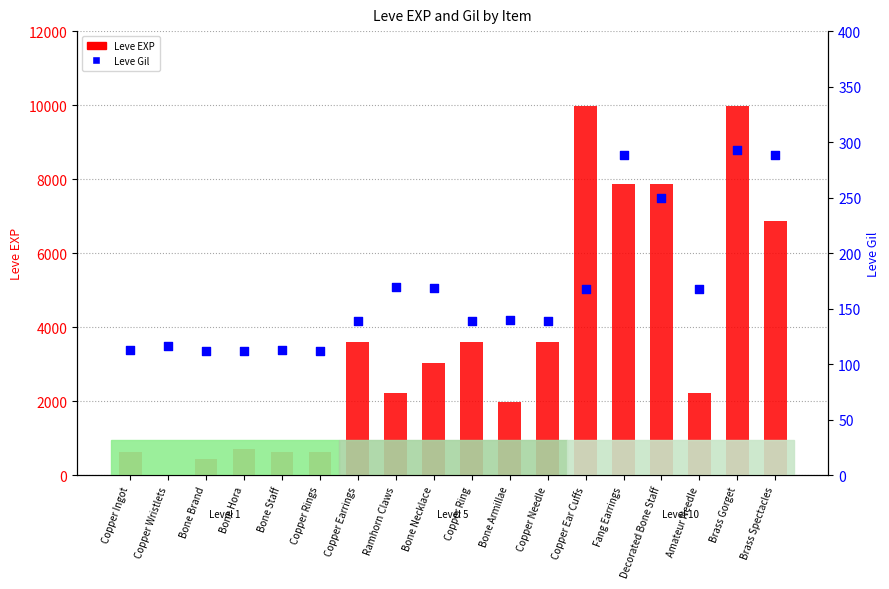

Which series has the largest total across all categories?

Leve EXP